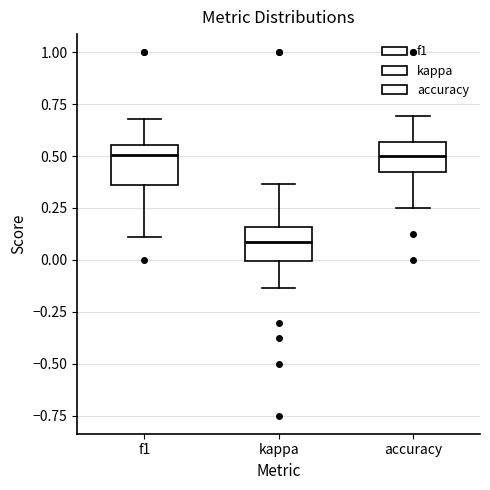

Reading left to right, transcribe this box plot: for each box, give where its median line is, the range the box spans, and where its two whiskers end, as read against the y-axis. The values are not printed on the chart, so give them approximately, as read against the axis.

f1: median 0.50, box 0.35 to 0.55, whiskers 0.10 to 0.70
kappa: median 0.10, box 0.00 to 0.15, whiskers -0.15 to 0.35
accuracy: median 0.50, box 0.40 to 0.55, whiskers 0.25 to 0.70